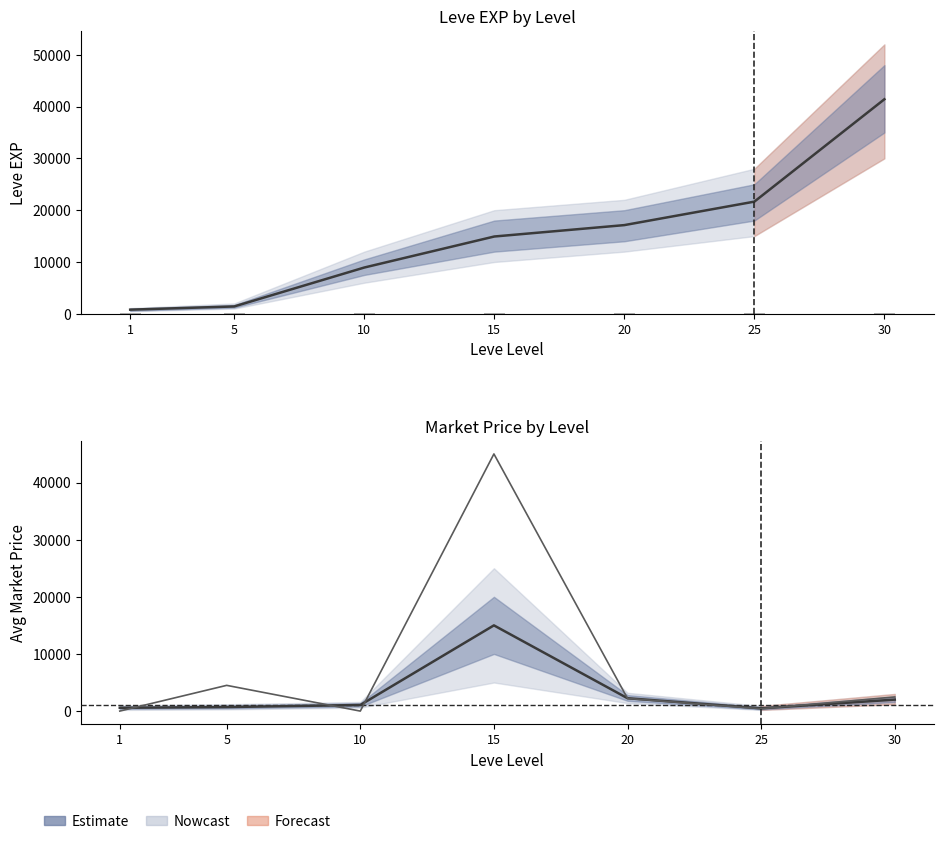

What is the approximate value of currentAveragePrice at 30?

2006.9